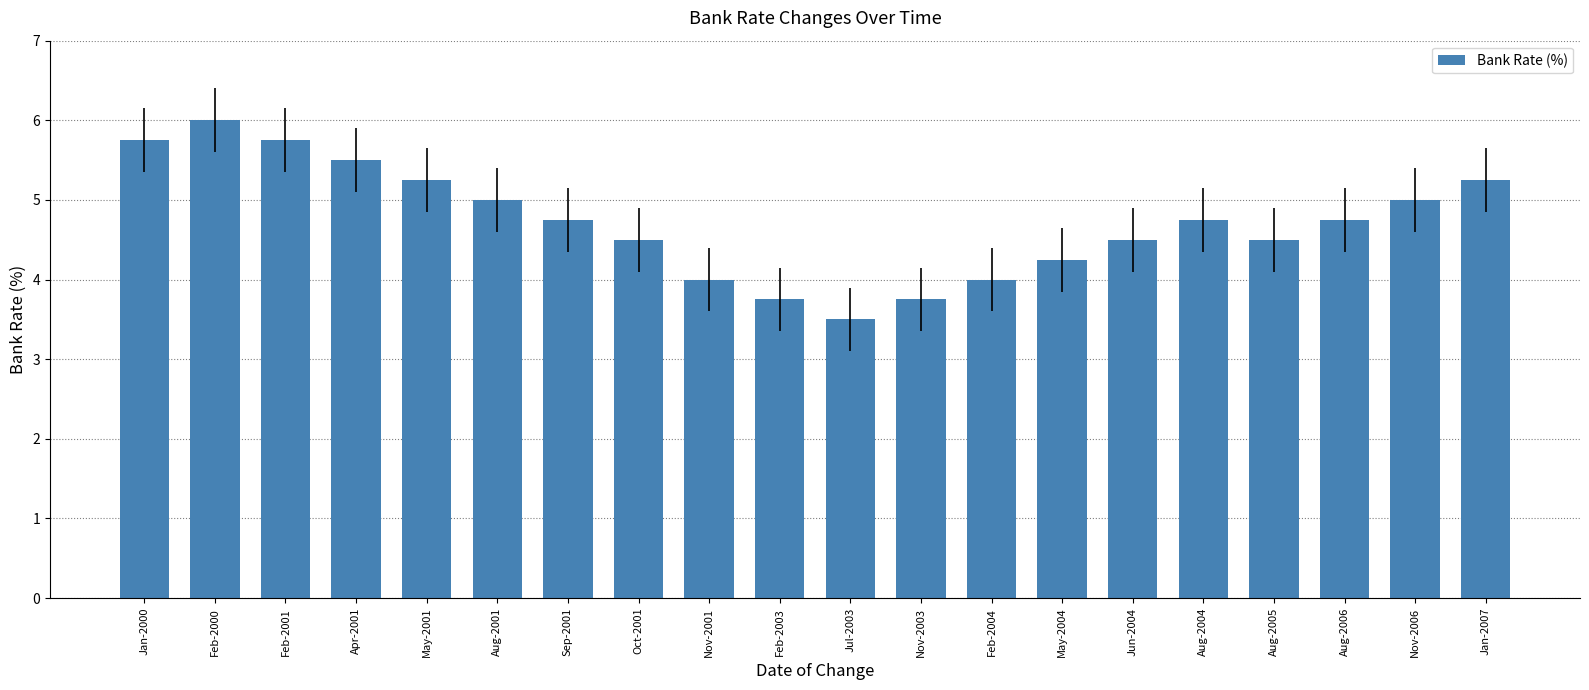

What is the change in value from Aug-2006 to Jan-2007?

+0.5